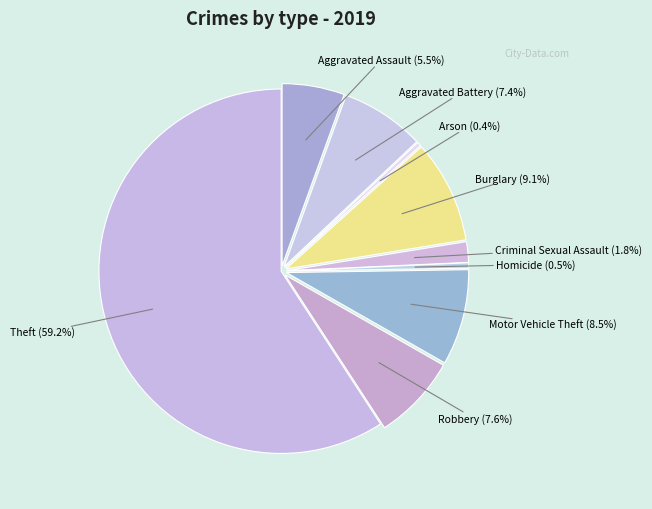

Approximately how many times larger is the value at Homicide compared to Burglary?

0.1